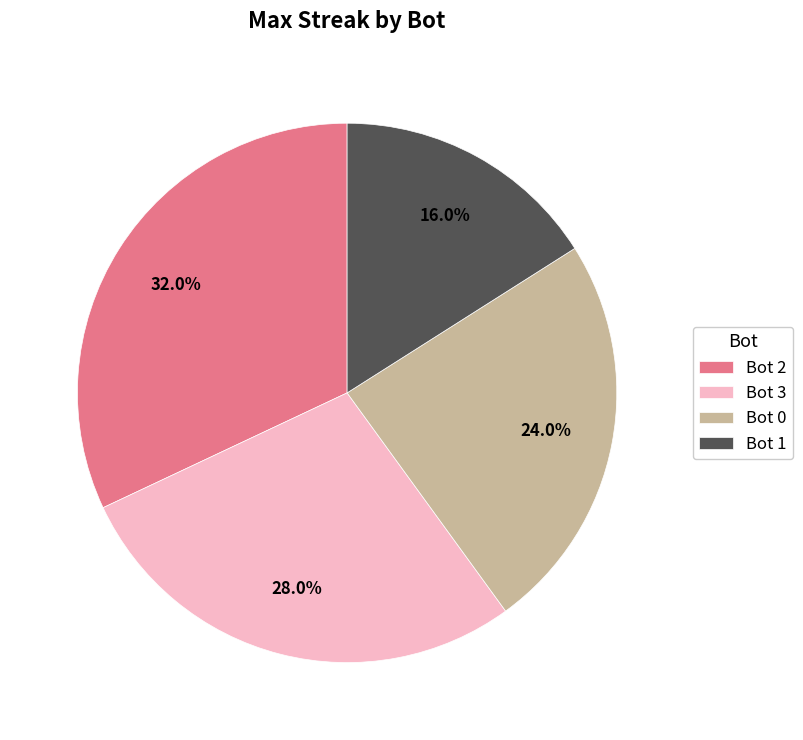

Which has a higher value, Bot 3 or Bot 0?

Bot 3